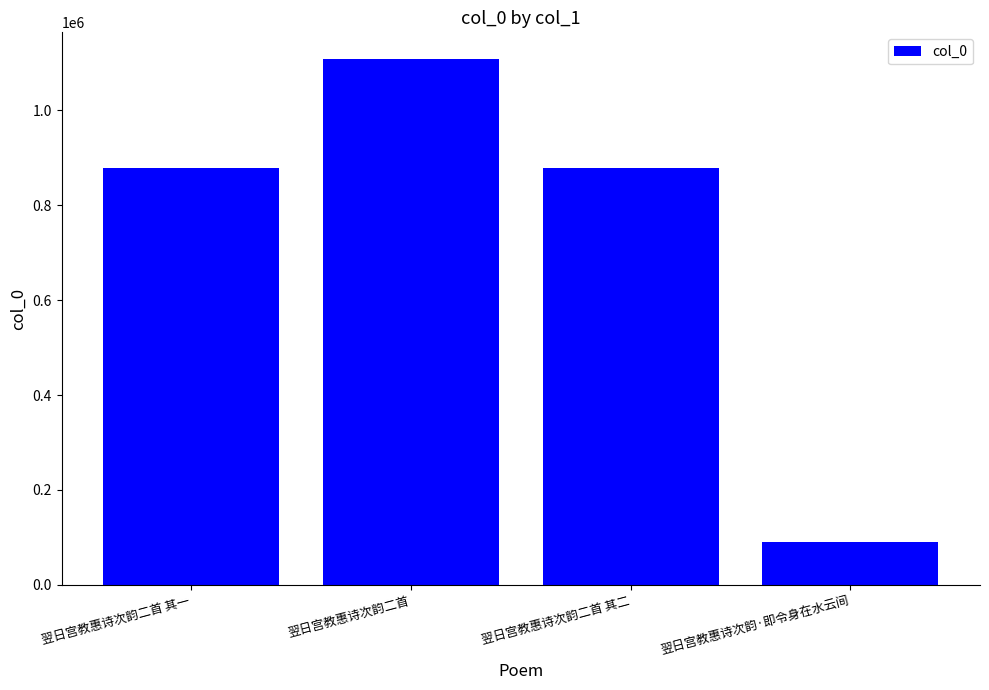

What is the change in value from 翌日宫教惠诗次韵二首 to 翌日宫教惠诗次韵·即令身在水云间?

-1019100